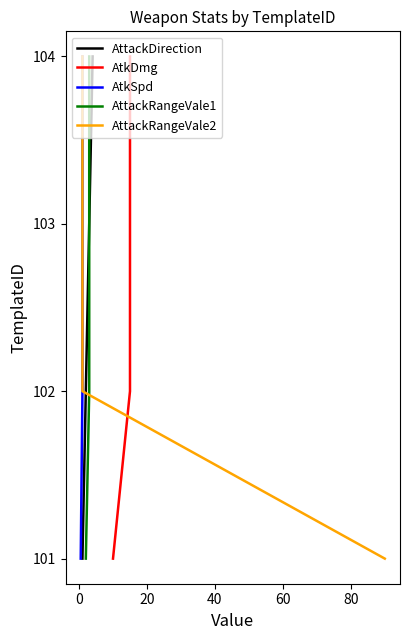

What is the maximum value for AttackDirection?

104